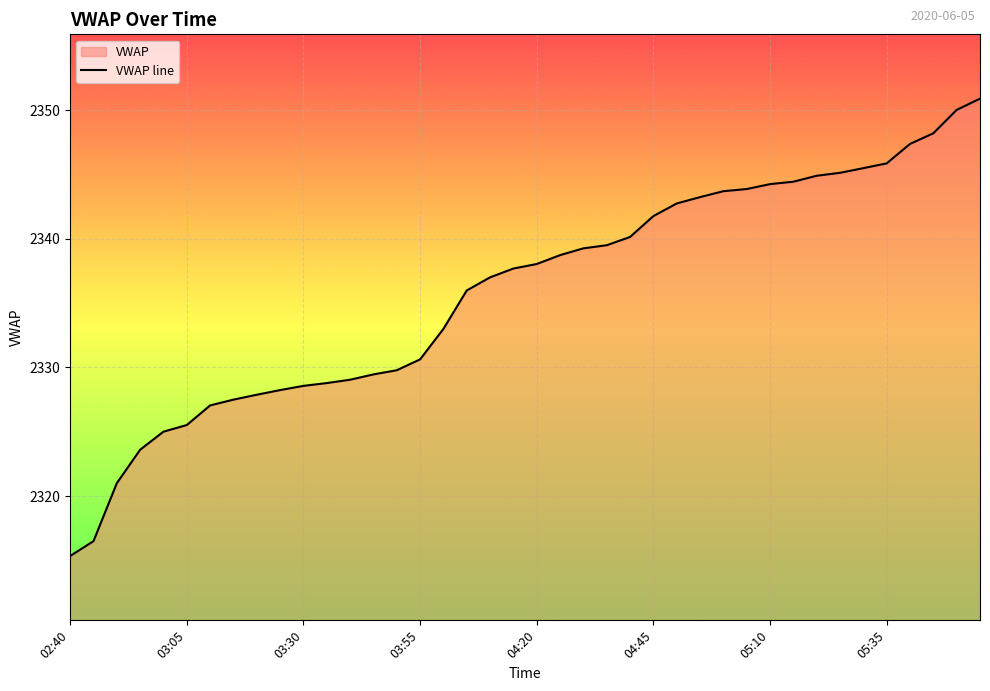

Read the value at 31.

2344.4